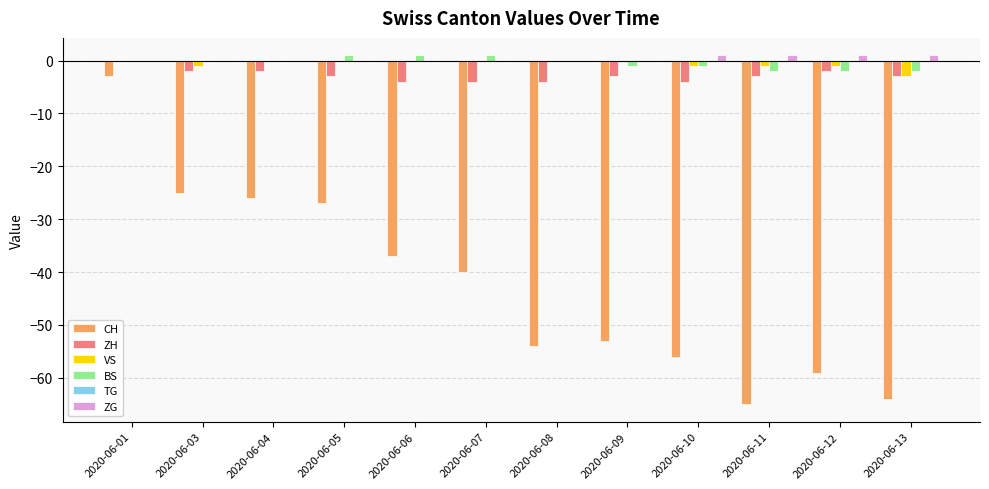

What is the sum of all BS values?

-5